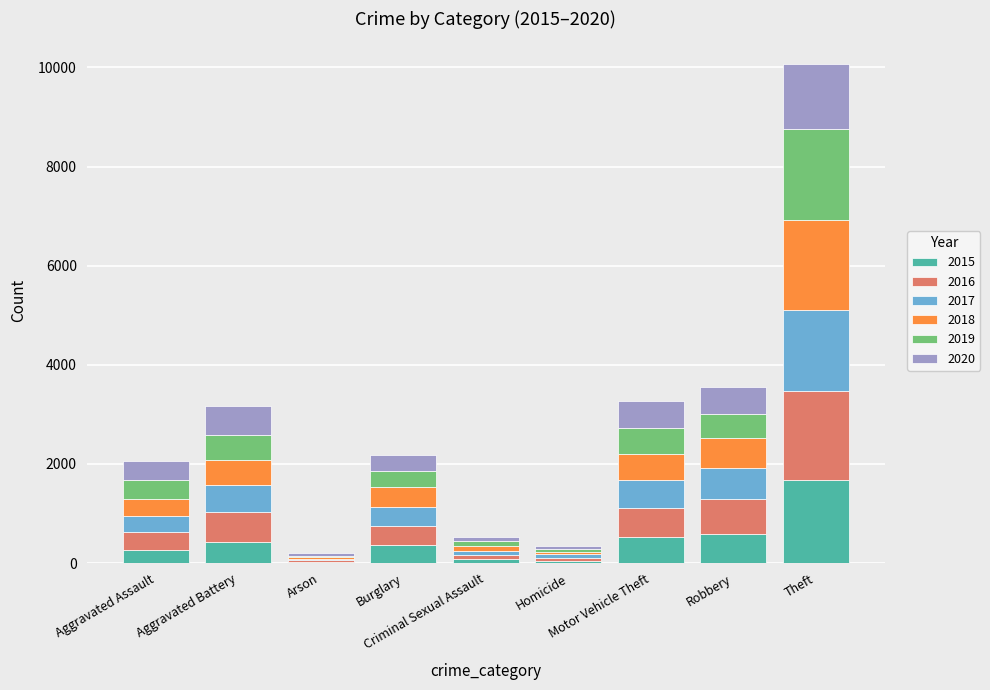

What is the highest value of the 2015 series?

1677